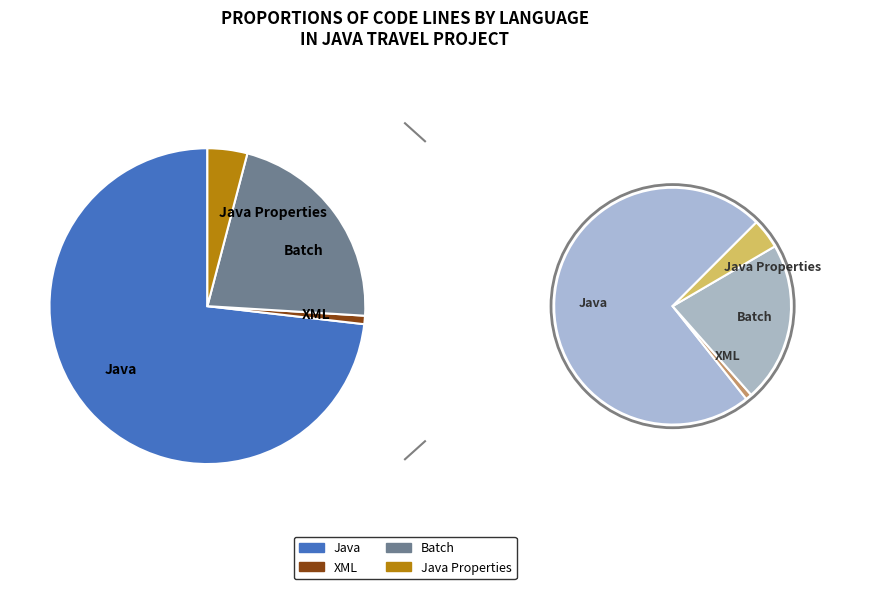

How many segments does this pie chart have?

4